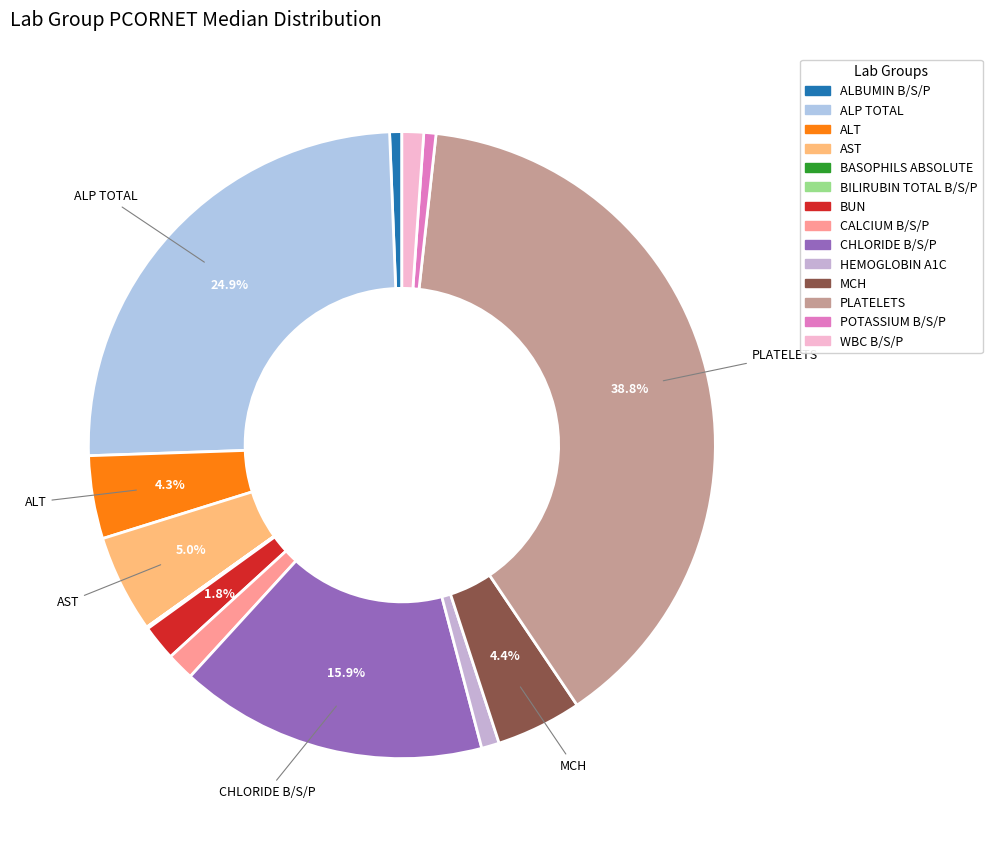

What percentage is the POTASSIUM B/S/P slice, to the nearest percent?

1%